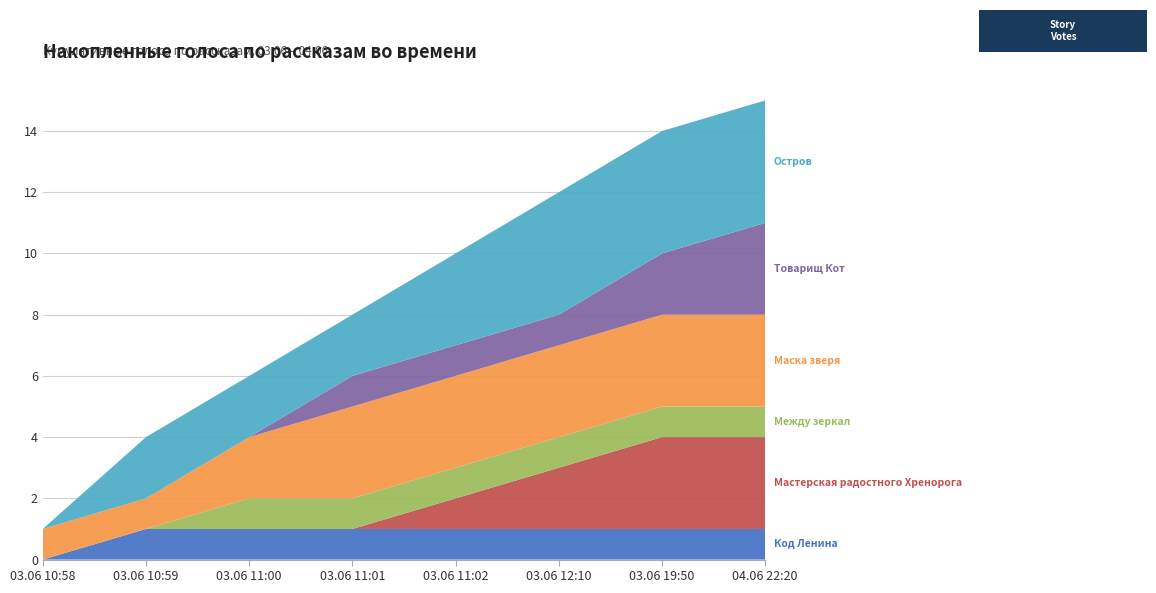

Reading left to right, list all the values displayed in this chart.

Код Ленина: 0	1	1	1	1	1	1	1
Мастерская радостного Хренорога: 0	0	0	0	1	2	3	3
Между зеркал: 0	0	1	1	1	1	1	1
Маска зверя: 1	1	2	3	3	3	3	3
Товарищ Кот: 0	0	0	1	1	1	2	3
Остров: 0	2	2	2	3	4	4	4